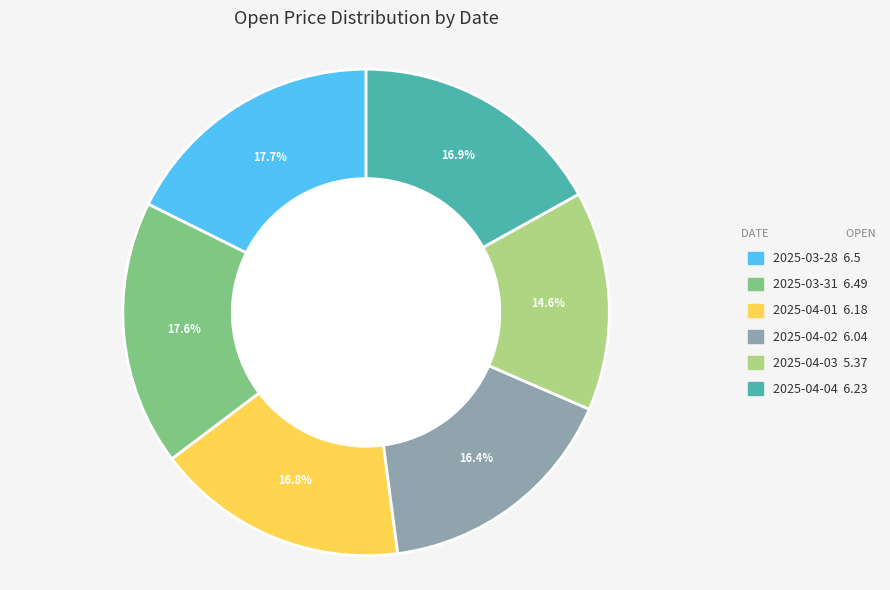

Which category has the smallest portion of the pie?

2025-04-03